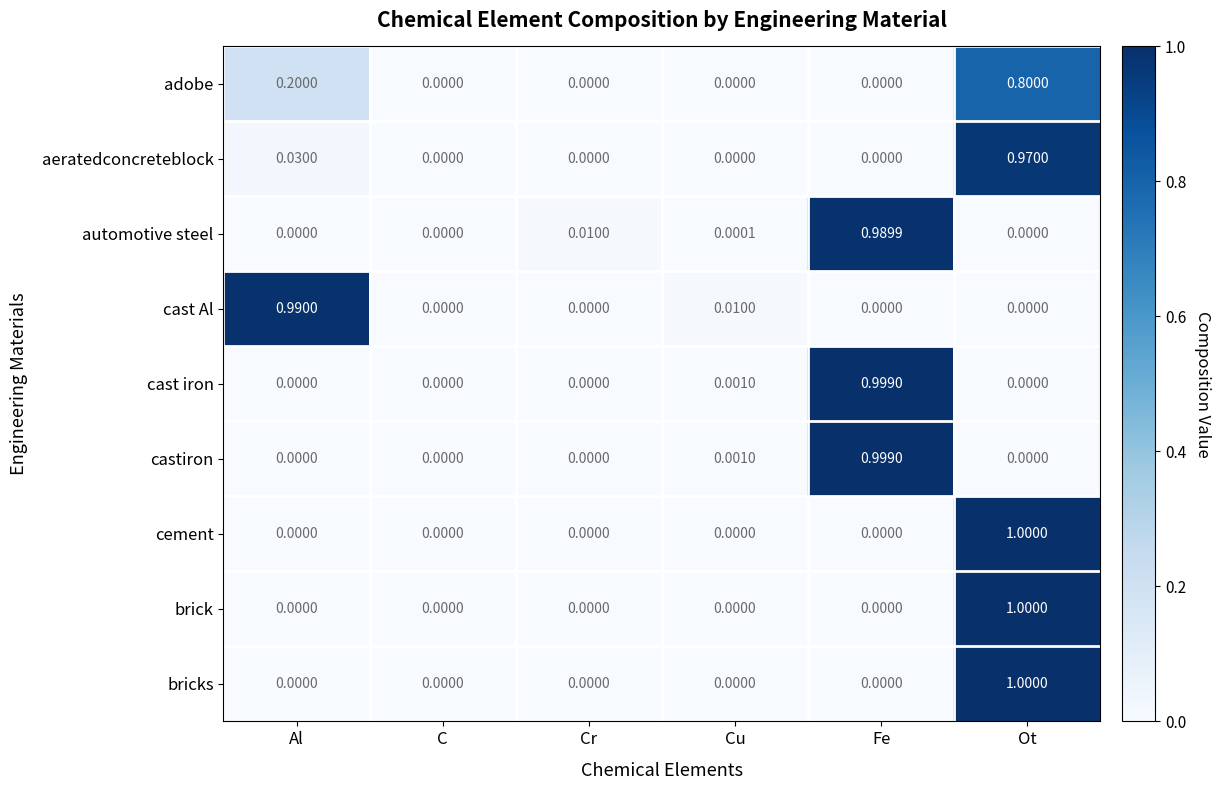

Which label corresponds to the largest value in the chart?

Ot